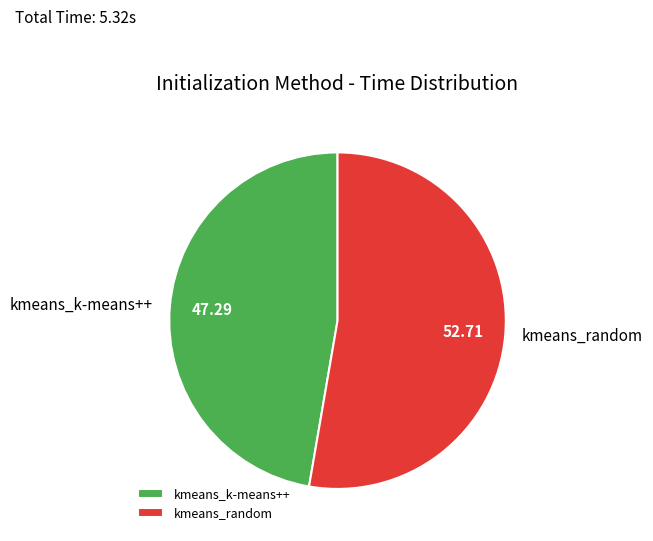

The kmeans_k-means++ slice represents 47% of the pie. True or false?

True